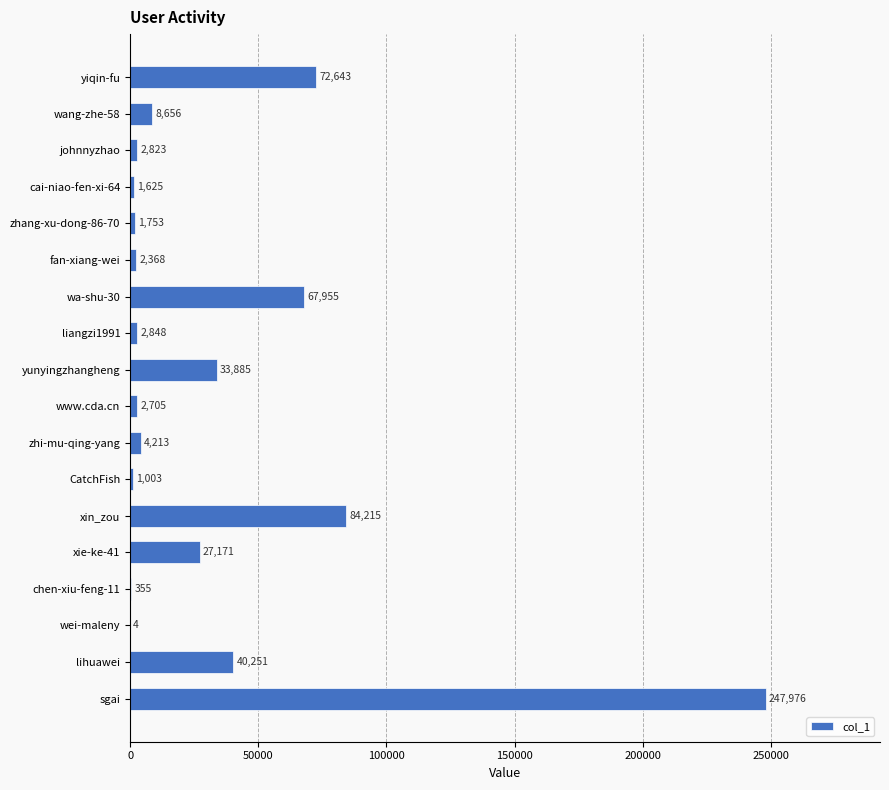

At which label is the value closest to 123990?

xin_zou